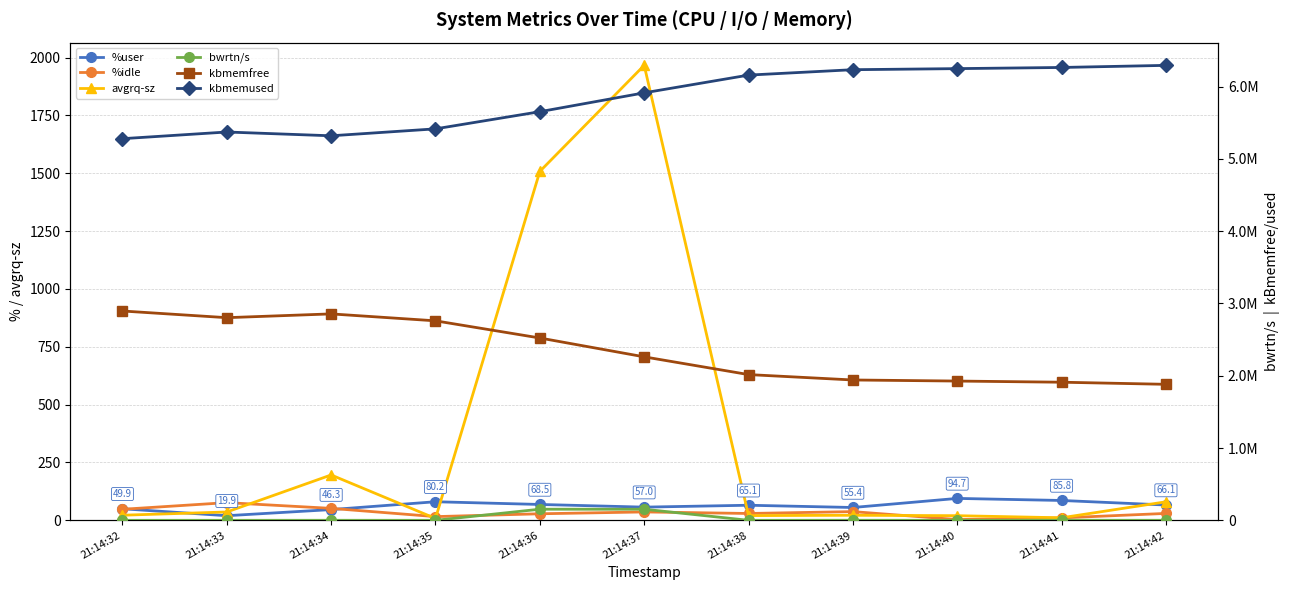

What is the difference between the highest and lowest values at 21:14:33?

5371284.1